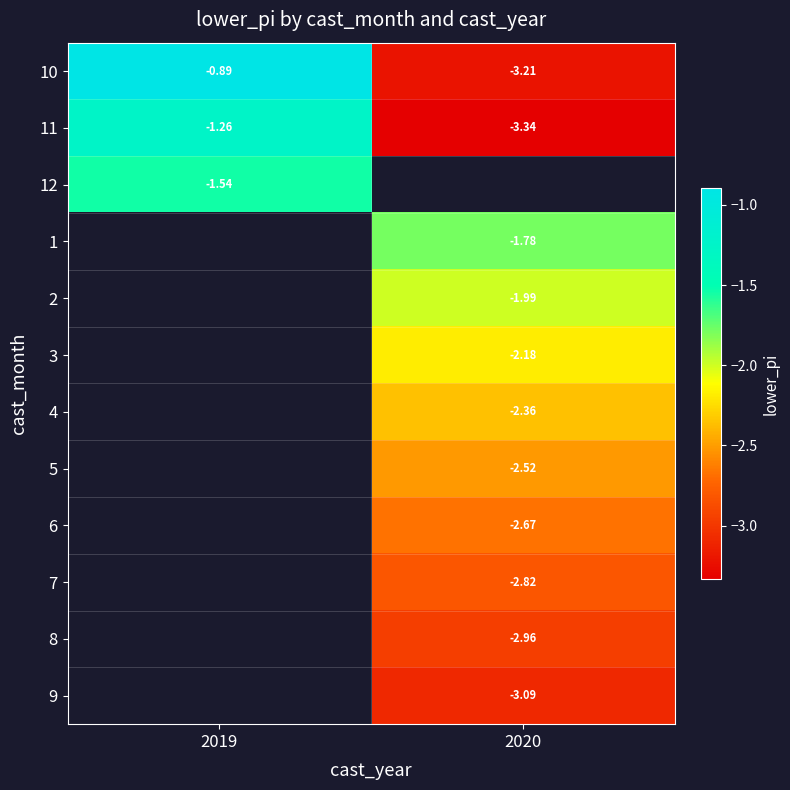

Count the number of data series in this chart.

12